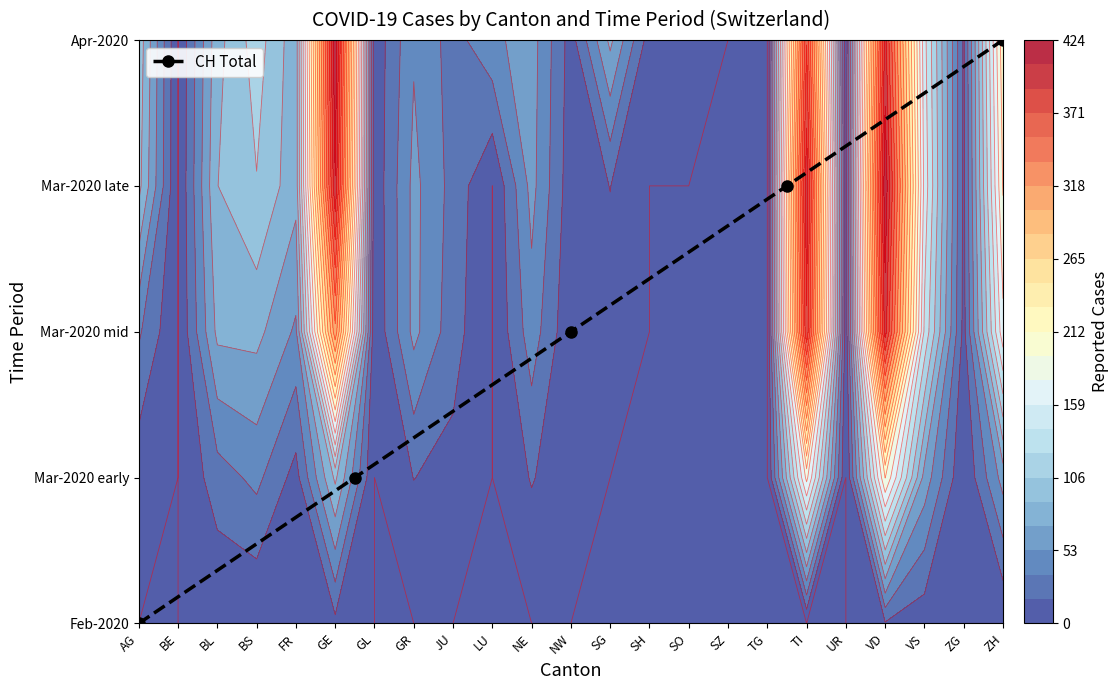

Which label corresponds to the smallest value in the chart?

AG